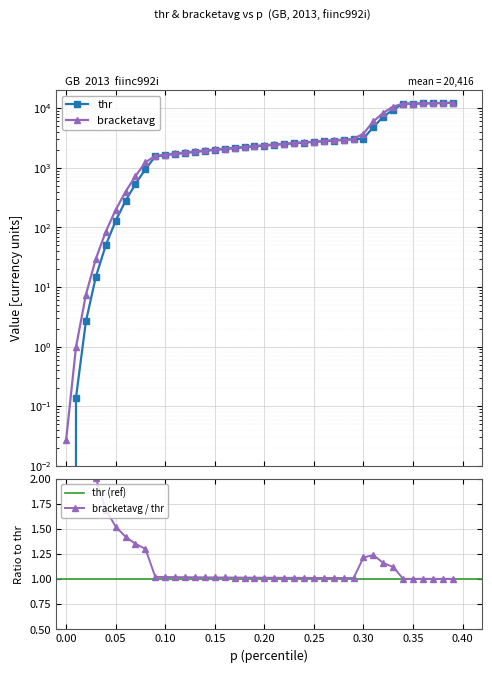

Reading left to right, list all the values displayed in this chart.

thr: 0.0	0.1	2.7	14.8	50.2	129.3	280.0	538.4	948.6	1563.1	1635.8	1708.5	1781.2	1853.9	1926.6	1999.3	2072.0	2144.7	2217.4	2290.1	2362.8	2435.5	2508.2	2580.9	2653.6	2726.3	2799.0	2871.7	2944.5	3017.2	3089.9	4858.2	7193.6	9529.0	11864.4	11957.5	12050.5	12143.6	12236.6	12329.7
bracketavg: 0.0	1.0	7.5	29.8	85.0	197.3	398.6	728.8	1236.4	1599.5	1672.2	1744.9	1817.6	1890.3	1963.0	2035.7	2108.4	2181.1	2253.8	2326.5	2399.2	2471.9	2544.6	2617.3	2690.0	2762.7	2835.4	2908.1	2980.8	3053.5	3761.6	6025.9	8361.3	10696.7	11911.0	12004.0	12097.1	12190.1	12283.2	12376.2